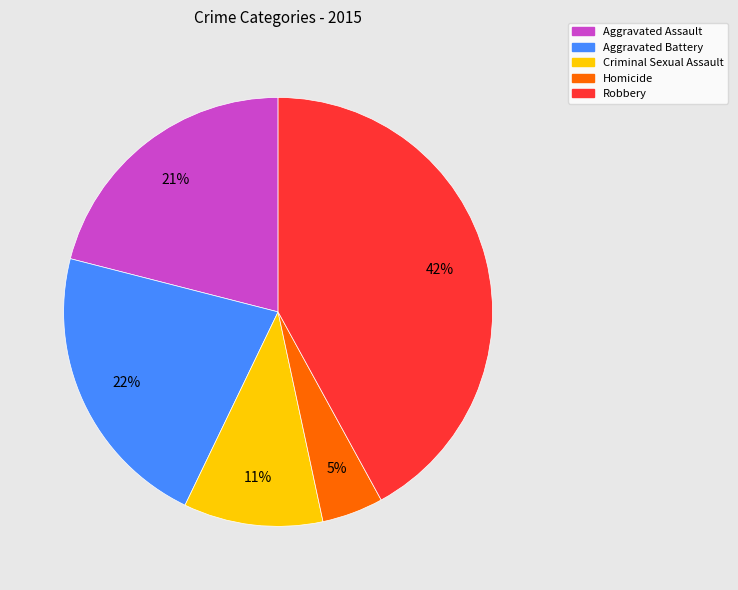

True or false: Robbery accounts for 31% of the total.

False